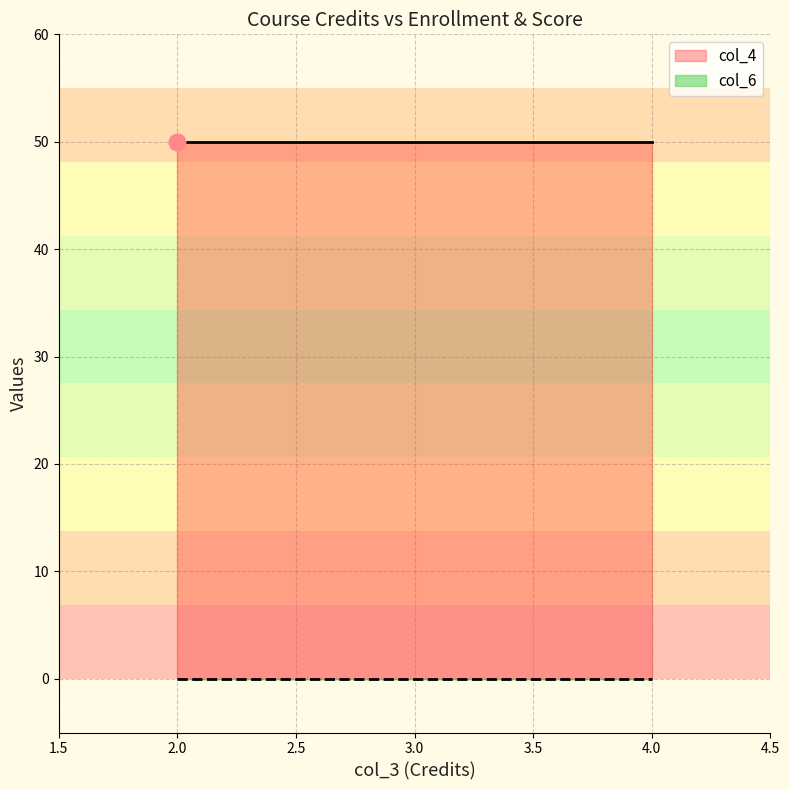

Reading left to right, what are all the values shown in this chart?

col_4: 50	50	50	50	50
col_6: 0	0	0	0	0